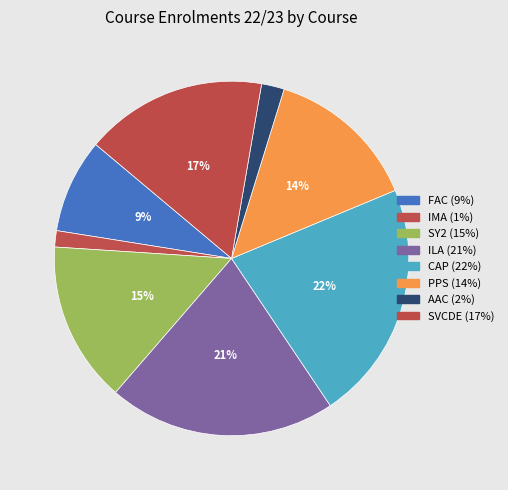

What percentage is the ILA slice, to the nearest percent?

21%